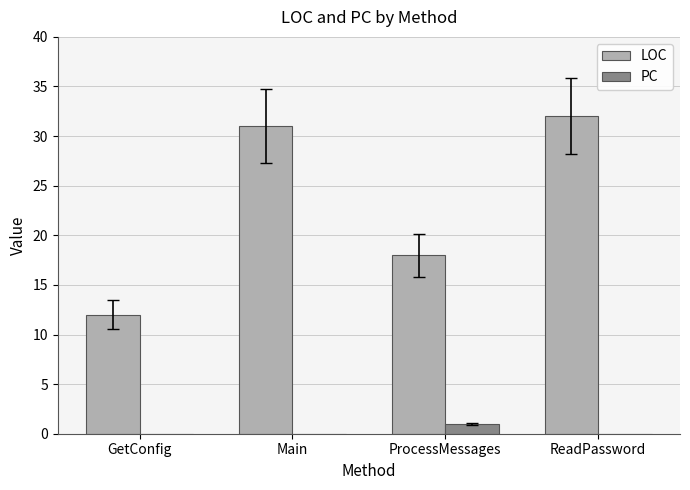

Reading left to right, extract all data points from this chart.

LOC: GetConfig=12	Main=31	ProcessMessages=18	ReadPassword=32
PC: GetConfig=0	Main=0	ProcessMessages=1	ReadPassword=0